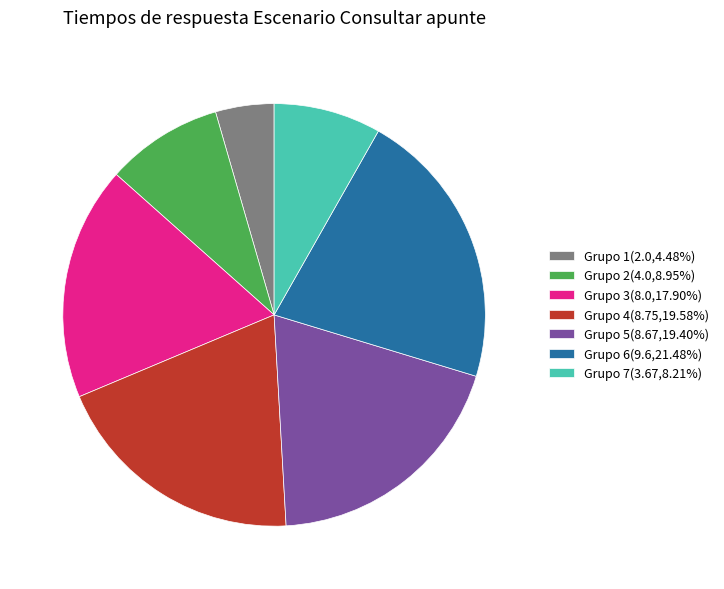

Is there any slice that represents more than half of the pie?

No